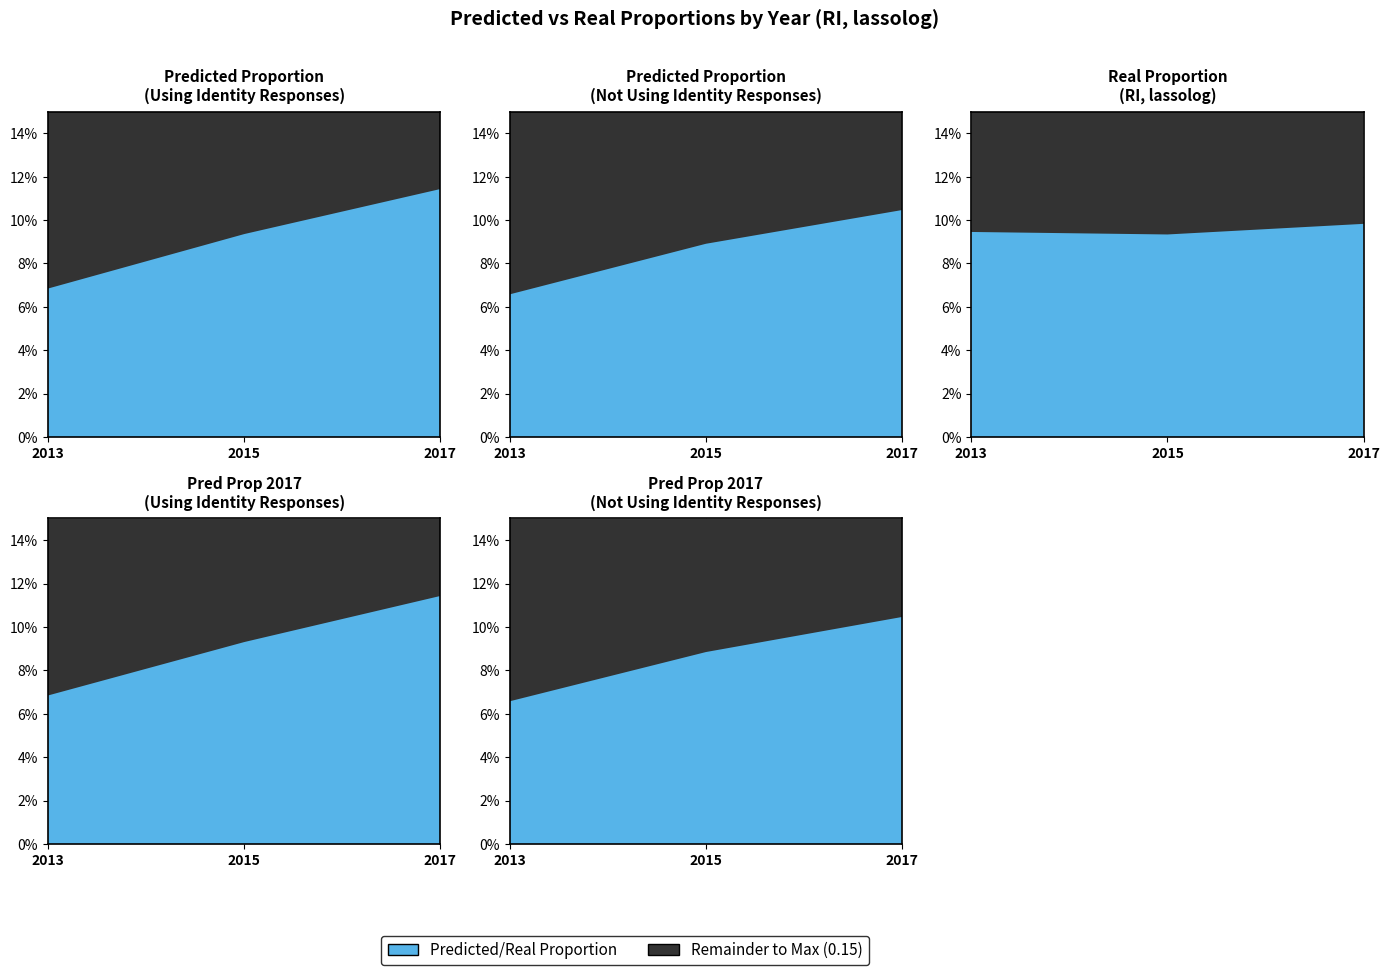

Reading left to right, what are all the values shown in this chart?

pred_prop (Using Identity): 2013=0.1	2015=0.1	2017=0.1
pred_prop (Not Using Identity): 2013=0.1	2015=0.1	2017=0.1
real_prop: 2013=0.1	2015=0.1	2017=0.1
pred_prop_2017 (Using Identity): 2013=0.1	2015=0.1	2017=0.1
pred_prop_2017 (Not Using Identity): 2013=0.1	2015=0.1	2017=0.1